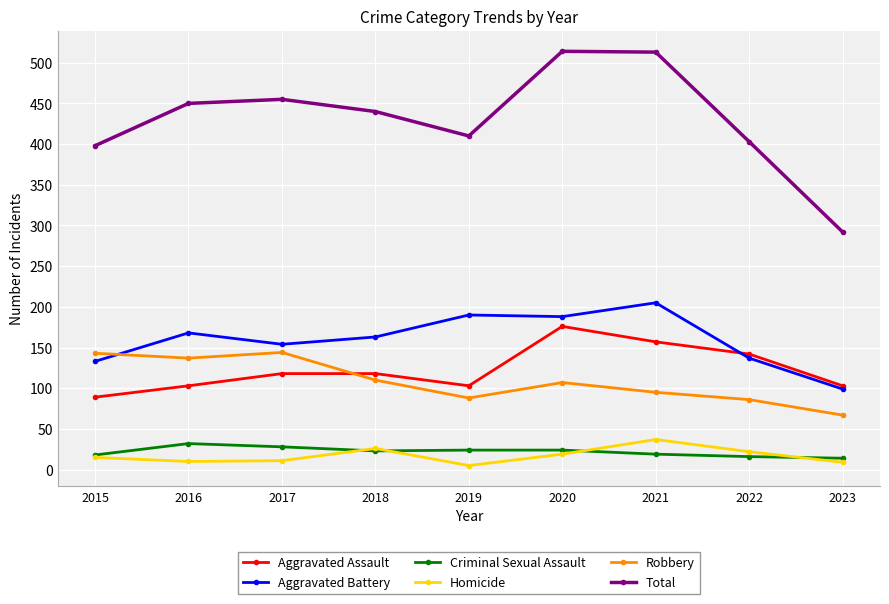

List the series in order of their peak value, lowest first.

Criminal Sexual Assault, Homicide, Robbery, Aggravated Assault, Aggravated Battery, Total